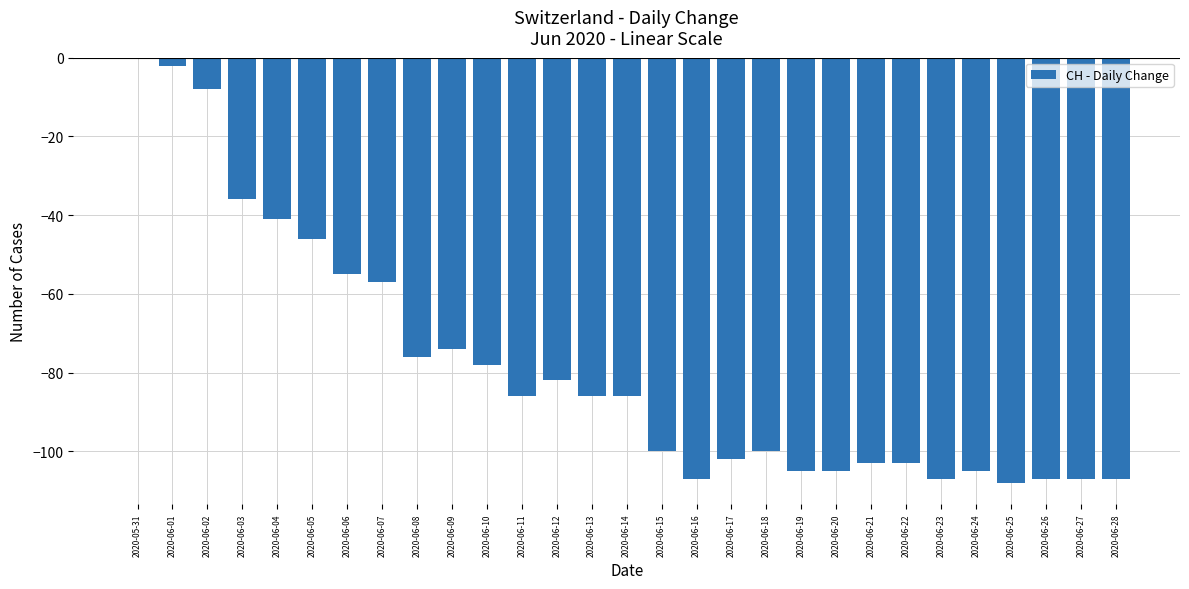

What is the sum of all values?

-2279